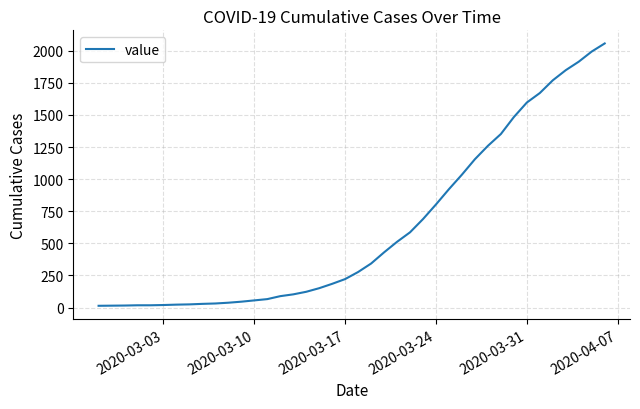

What is the greatest value displayed?

2056